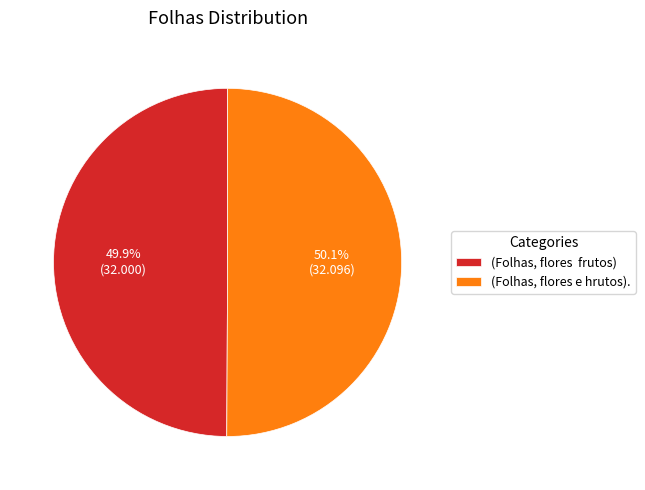

Rank the categories by value from highest to lowest.

(Folhas, flores e hrutos)., (Folhas, flores frutos)